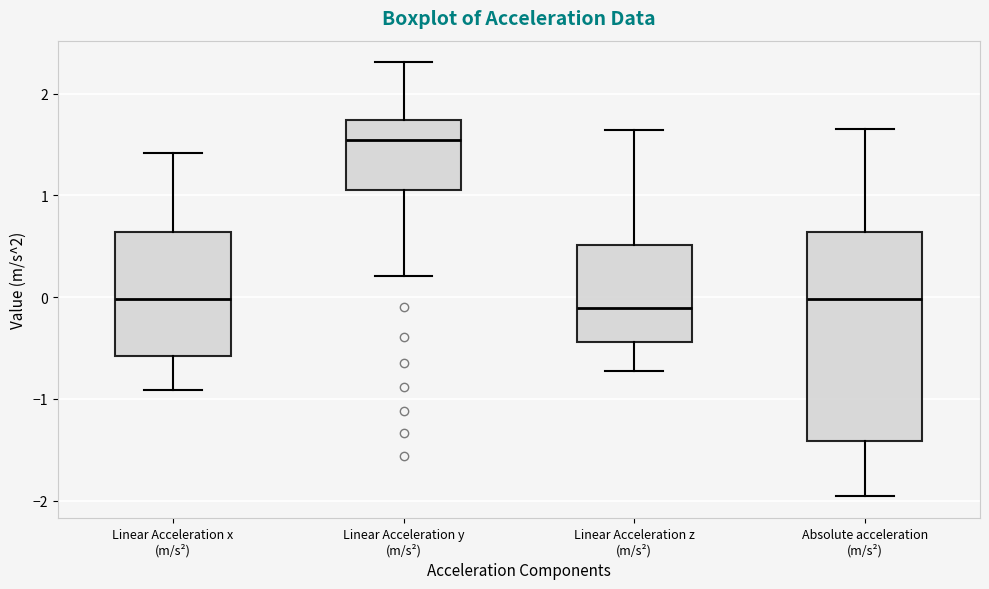

Which box is the tallest, from its lower edge to its upper edge?

Absolute acceleration (m/s²)